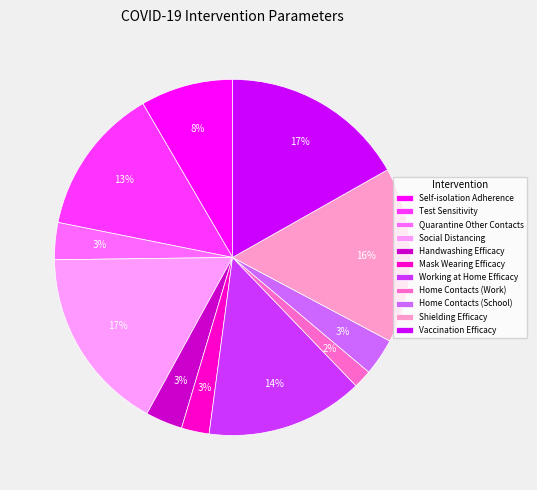

Is the sum of Test Sensitivity and Social Distancing greater than half?

No